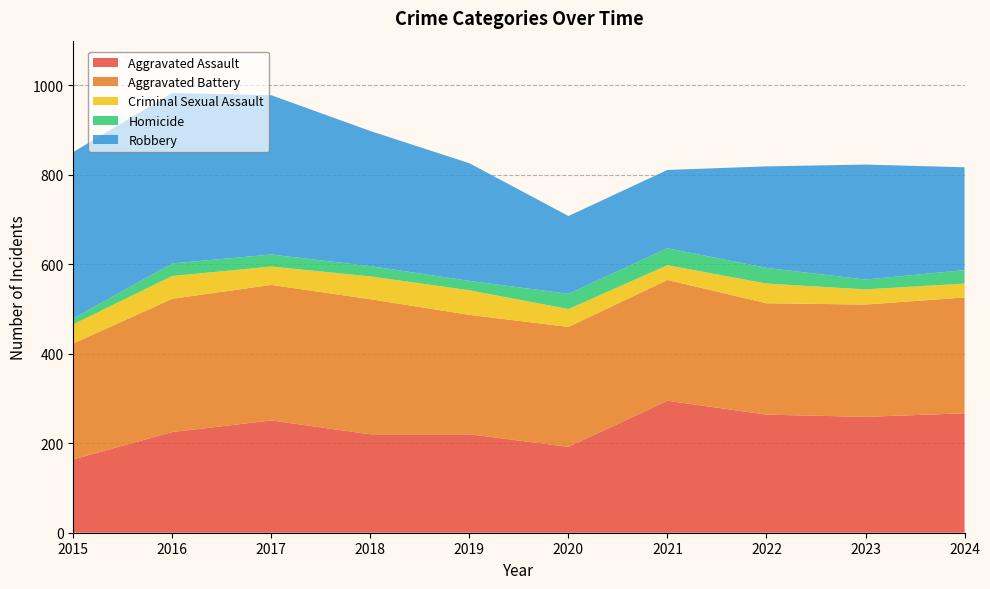

Reading right to left, extract all data points from this chart.

Aggravated Assault: 2024=267	2023=259	2022=264	2021=295	2020=192	2019=220	2018=220	2017=251	2016=225	2015=164
Aggravated Battery: 2024=259	2023=251	2022=249	2021=270	2020=268	2019=267	2018=302	2017=303	2016=298	2015=259
Criminal Sexual Assault: 2024=31	2023=34	2022=44	2021=33	2020=40	2019=55	2018=51	2017=41	2016=51	2015=43
Homicide: 2024=30	2023=22	2022=35	2021=38	2020=34	2019=21	2018=23	2017=27	2016=28	2015=13
Robbery: 2024=230	2023=257	2022=227	2021=175	2020=174	2019=263	2018=302	2017=356	2016=381	2015=372